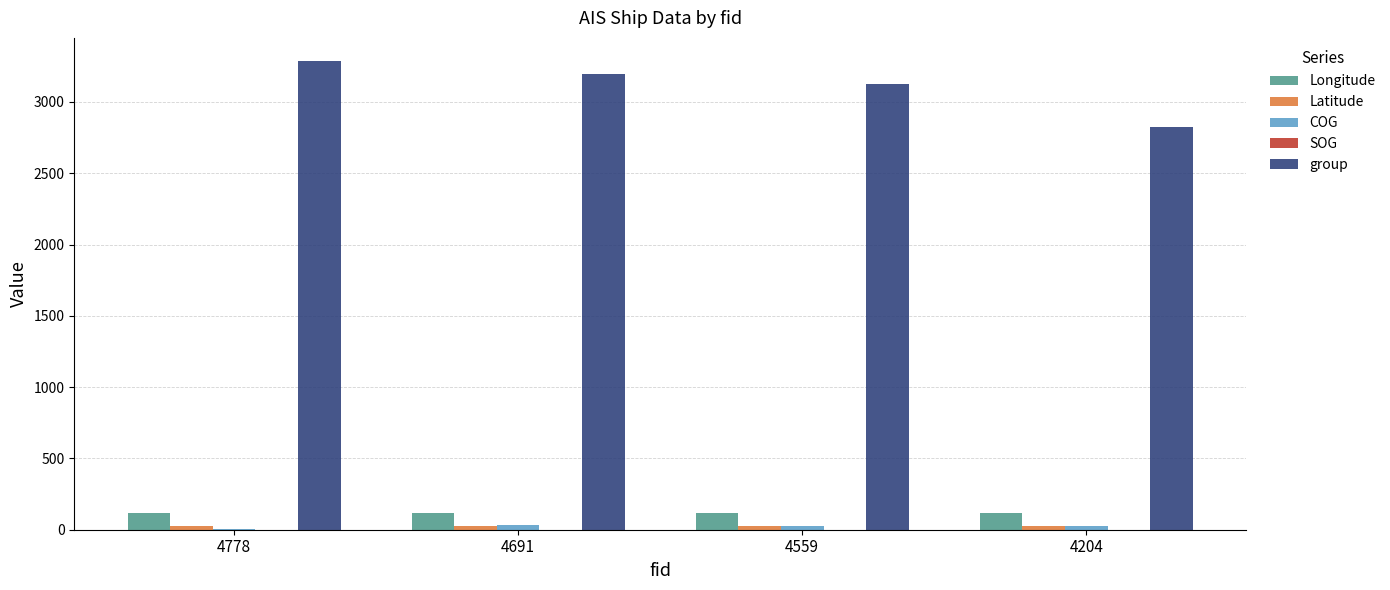

How many series are shown in this chart?

5